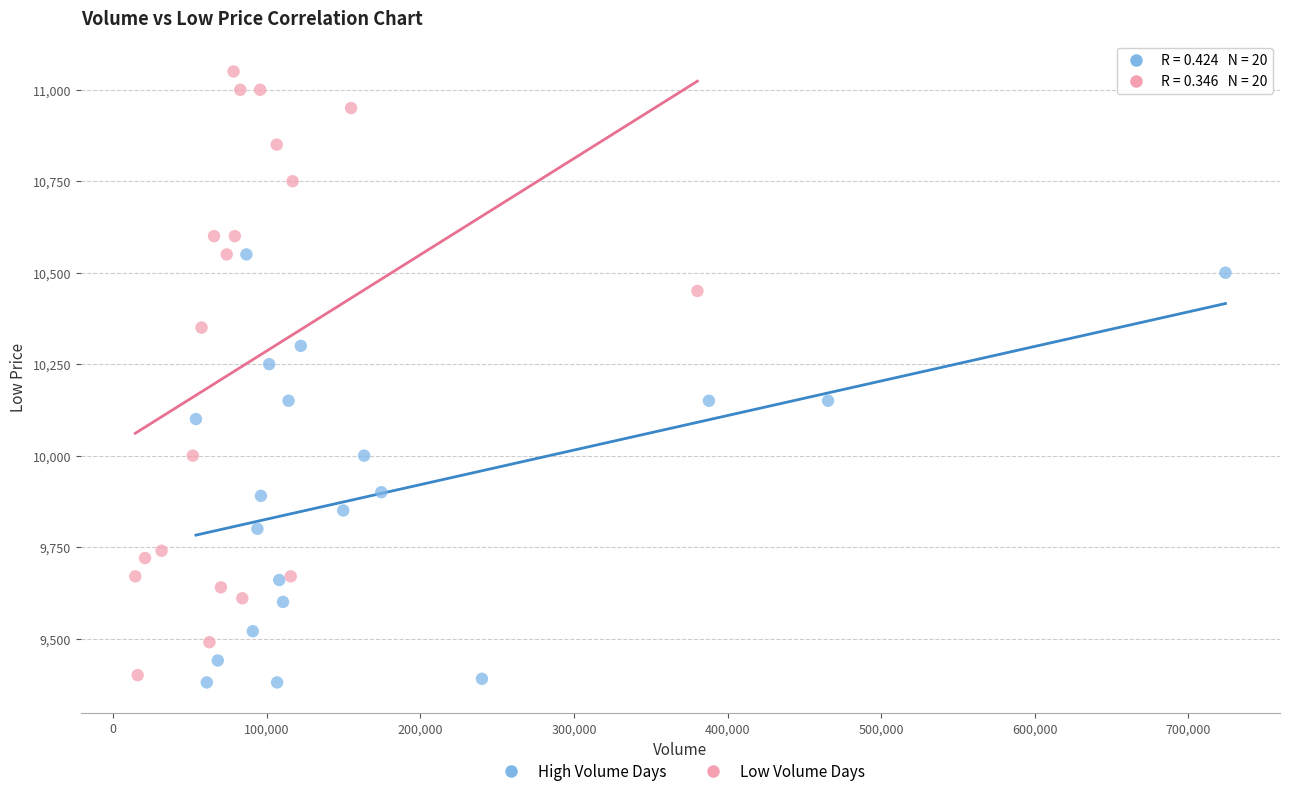

Which series contains the highest Y value?

Low Volume Days